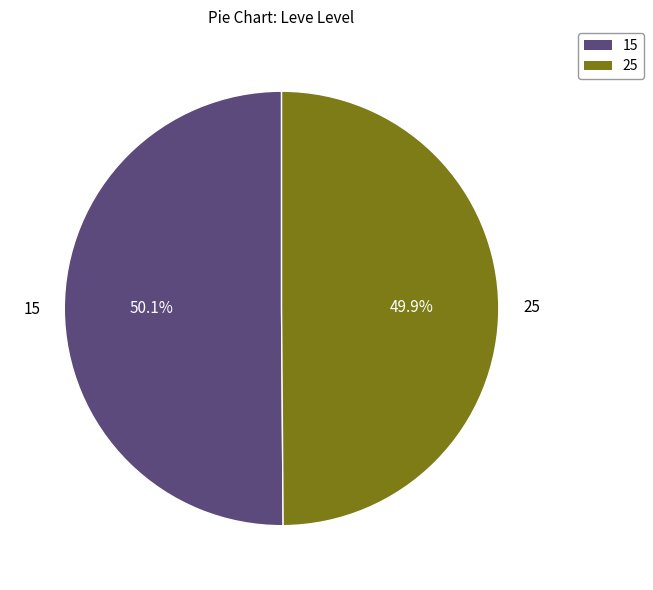

Is there a majority slice in this chart?

Yes